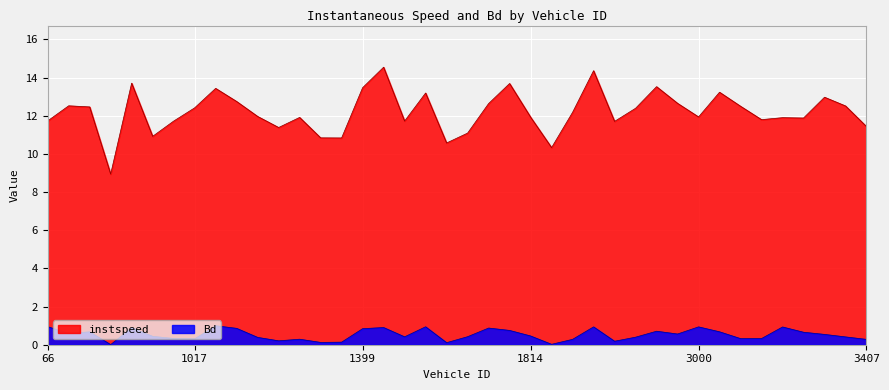

At how many categories does at least one series exceed 2?

40